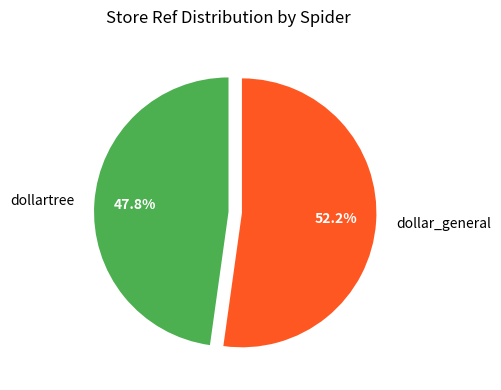

Is it true that dollar_general is 52% of the pie?

True